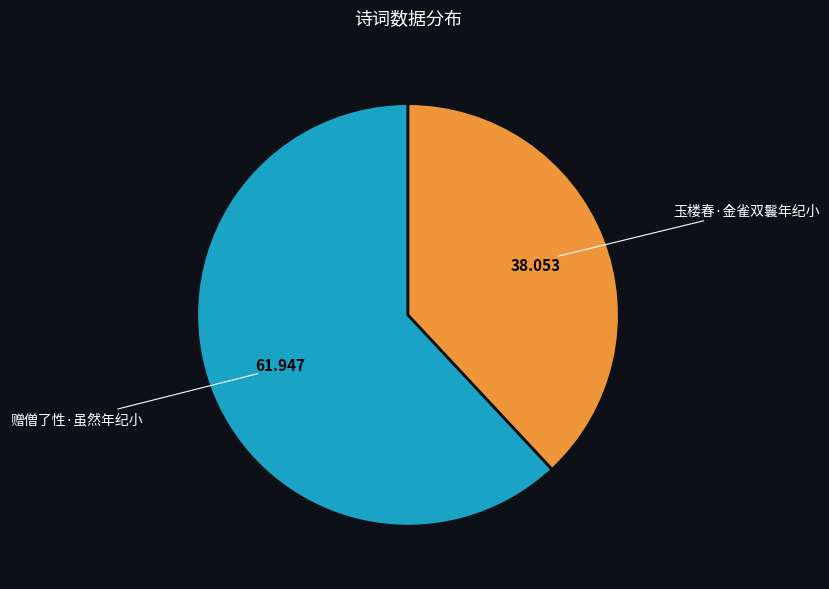

Is there a majority slice in this chart?

Yes